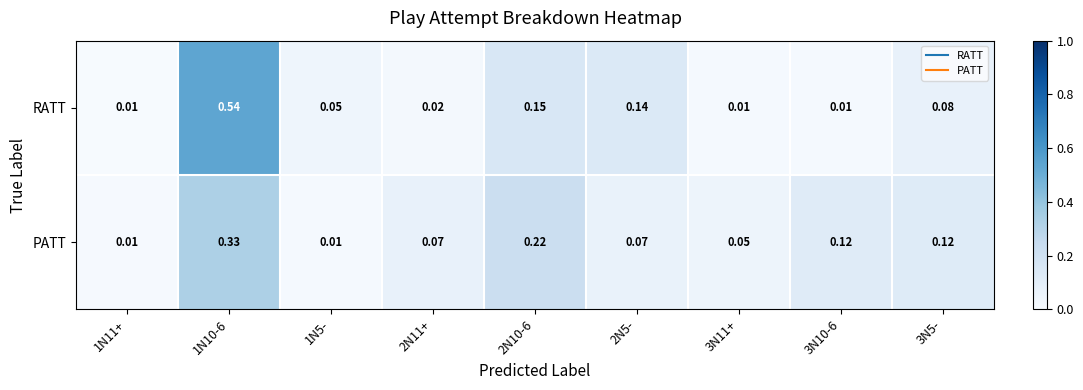

Which series has the largest range (max minus min)?

RATT